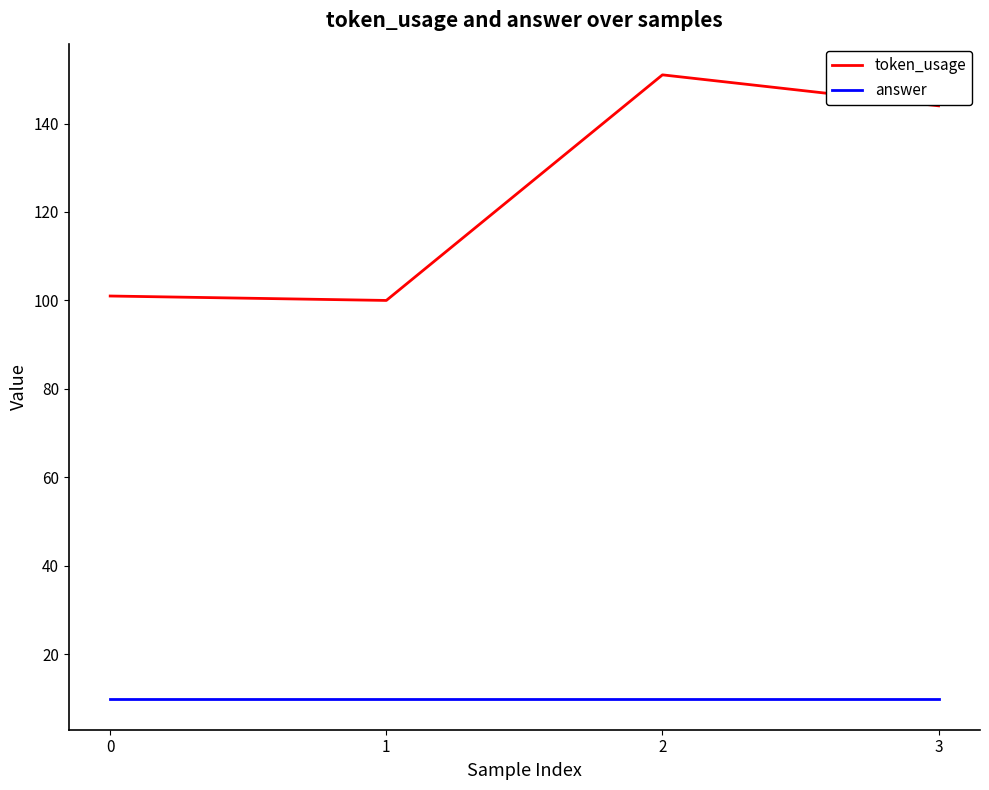

What are all the series names shown in the legend?

token_usage, answer